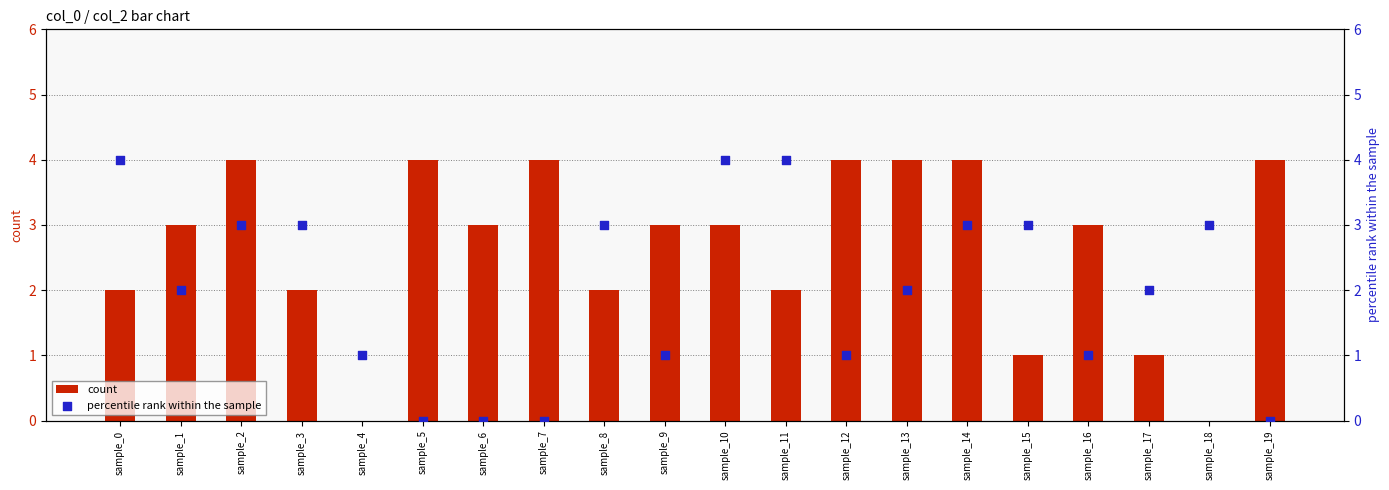

Which series reaches the minimum Y coordinate?

count